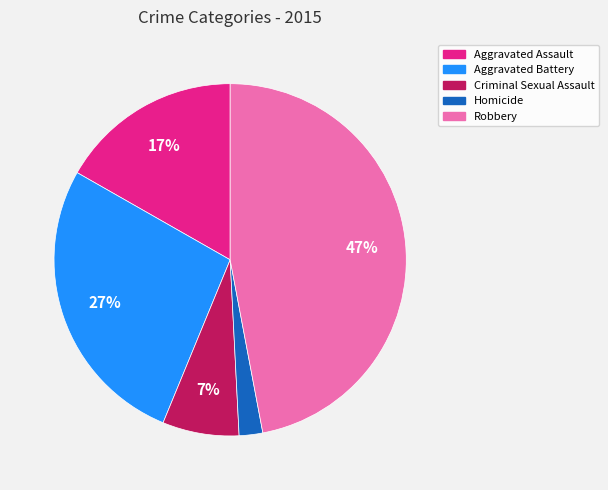

Is the sum of Robbery and Homicide greater than half?

No